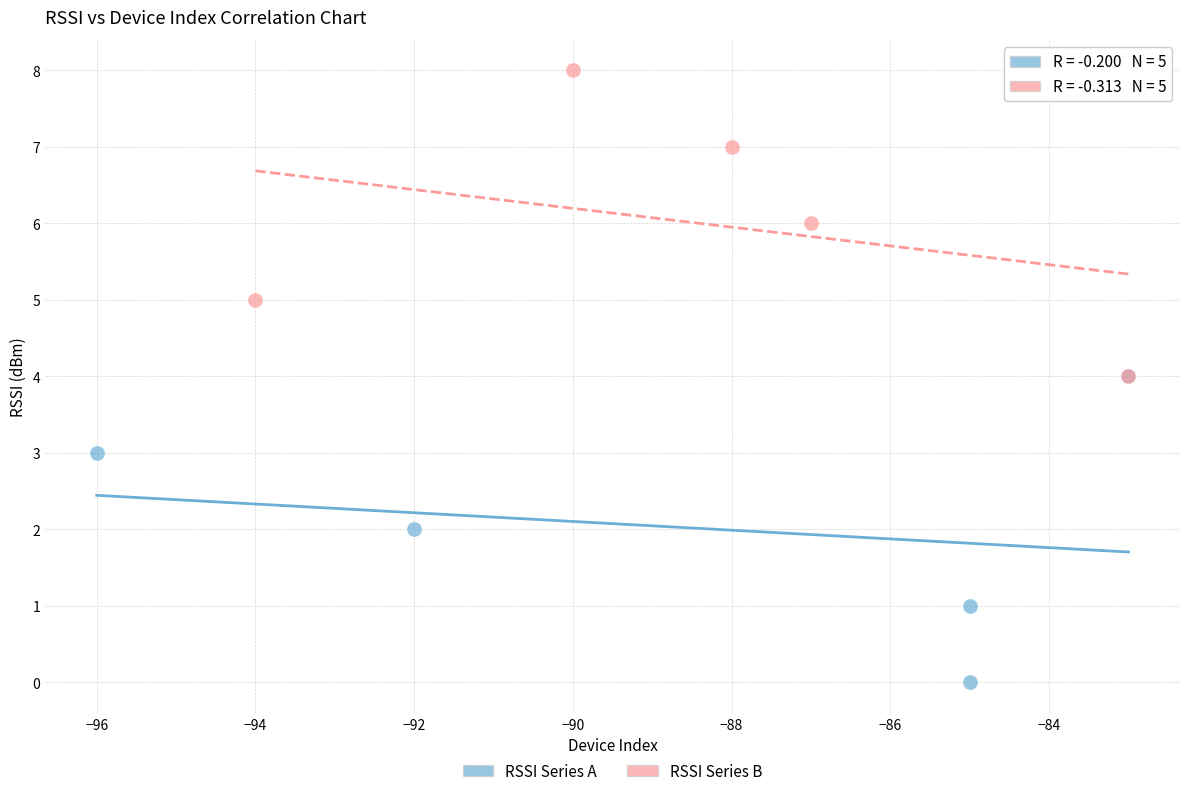

What are all the series names shown in the legend?

RSSI Series A, RSSI Series B